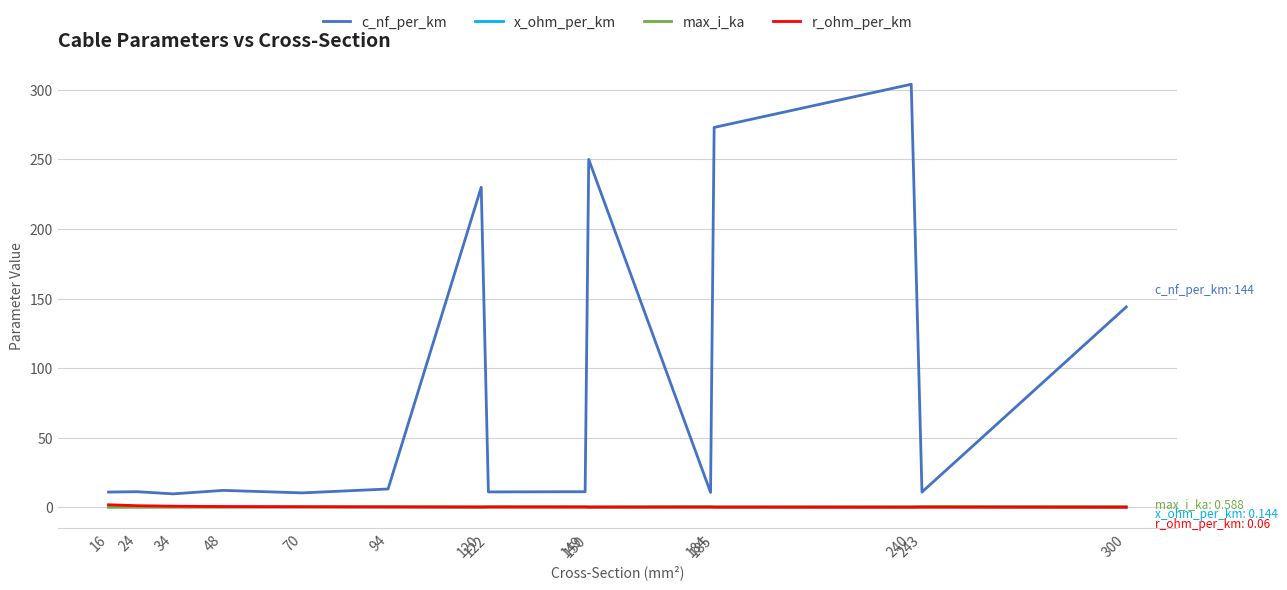

What is the maximum value shown in the chart?

304.0